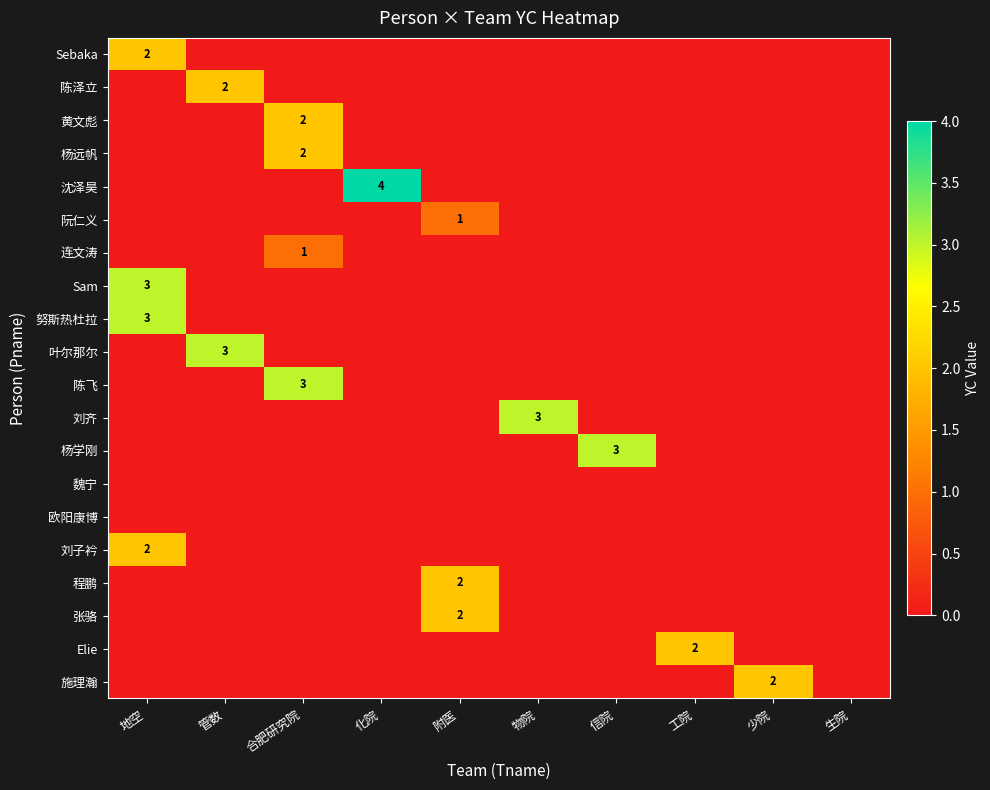

Between 附医 and 物院, which series saw the biggest shift?

刘齐